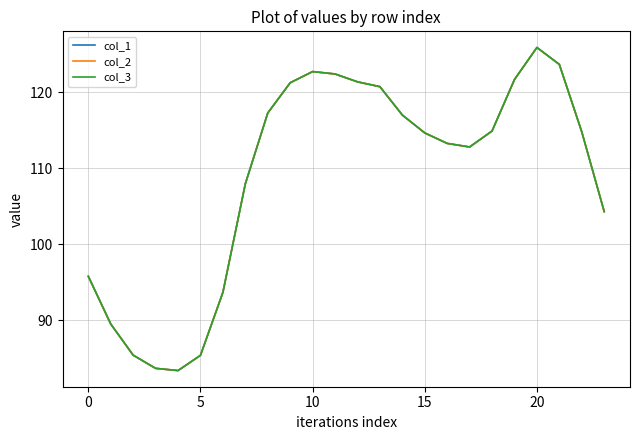

Does the chart have visible grid lines?

Yes